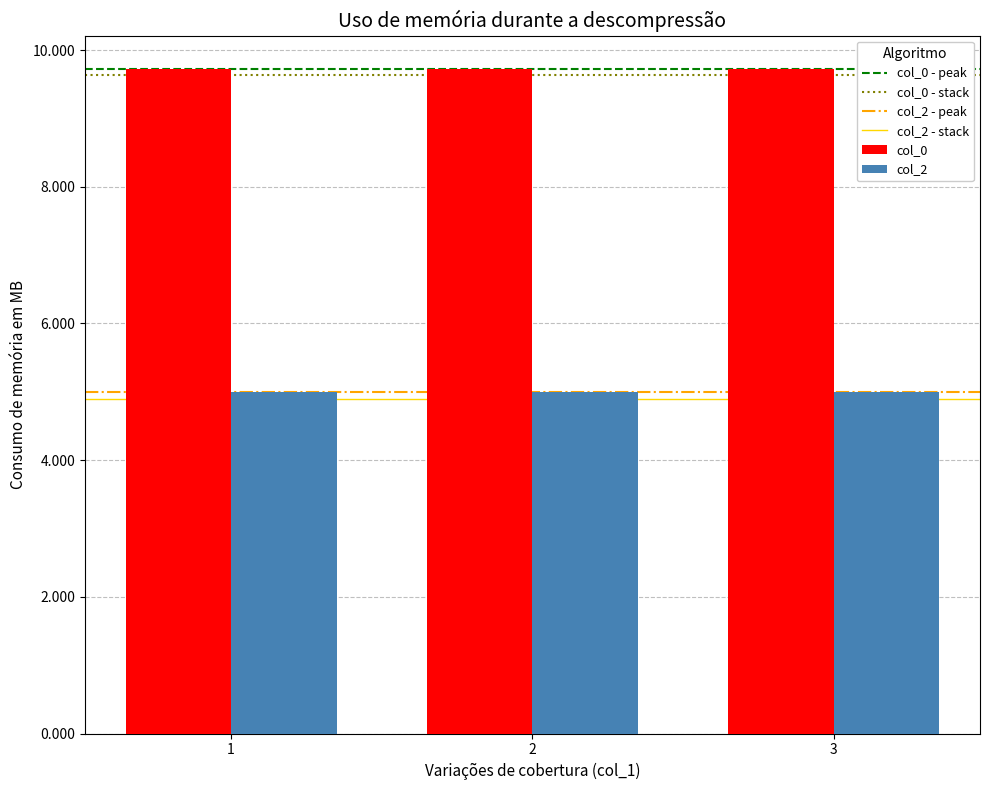

Rank the series at 2 from highest to lowest value.

col_0, col_2